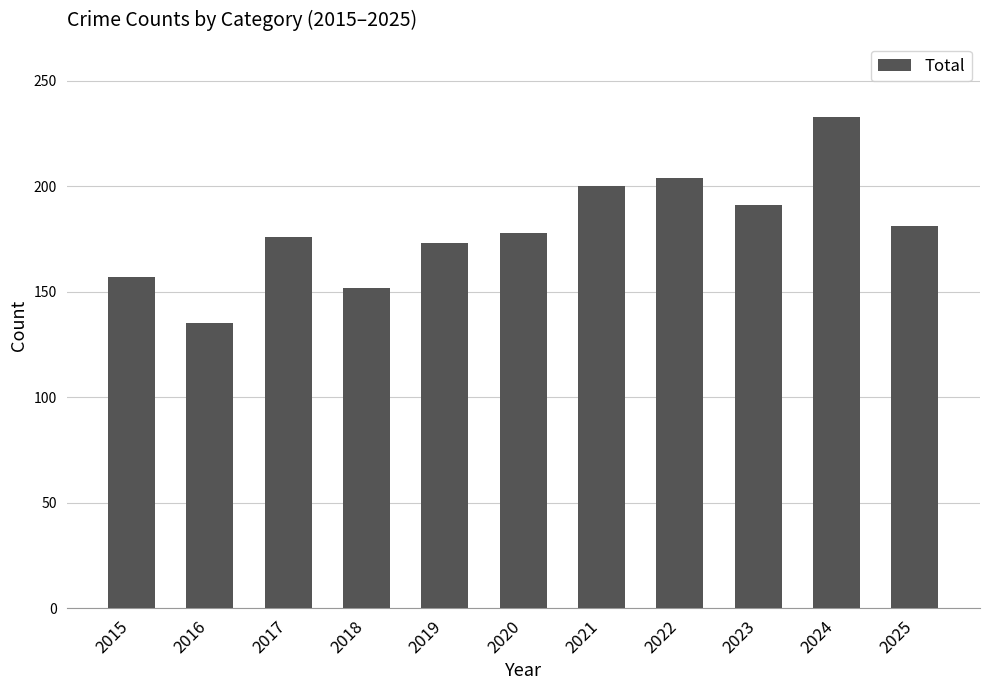

What is the value of the 2nd bar from the left?

135